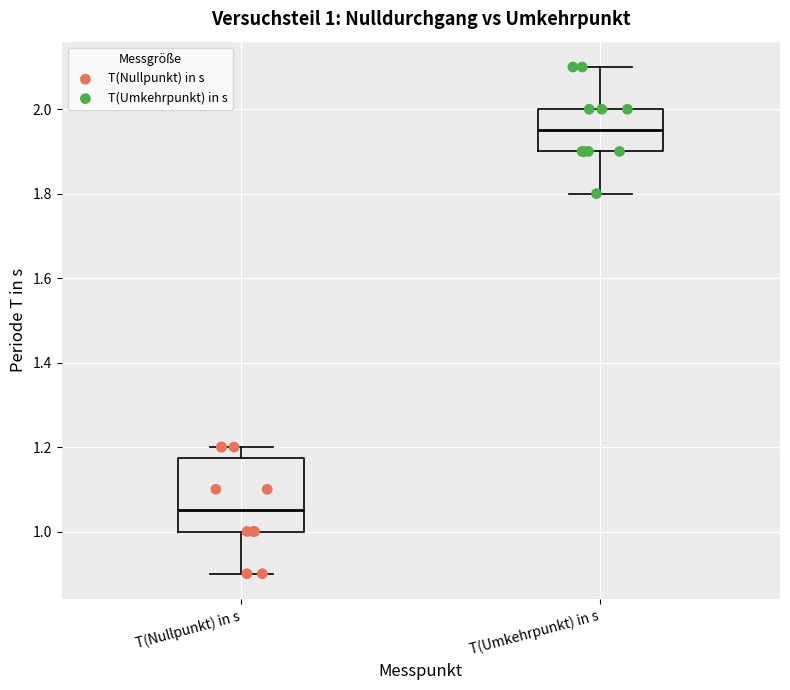

Which box is the tallest, from its lower edge to its upper edge?

T(Nullpunkt) in s